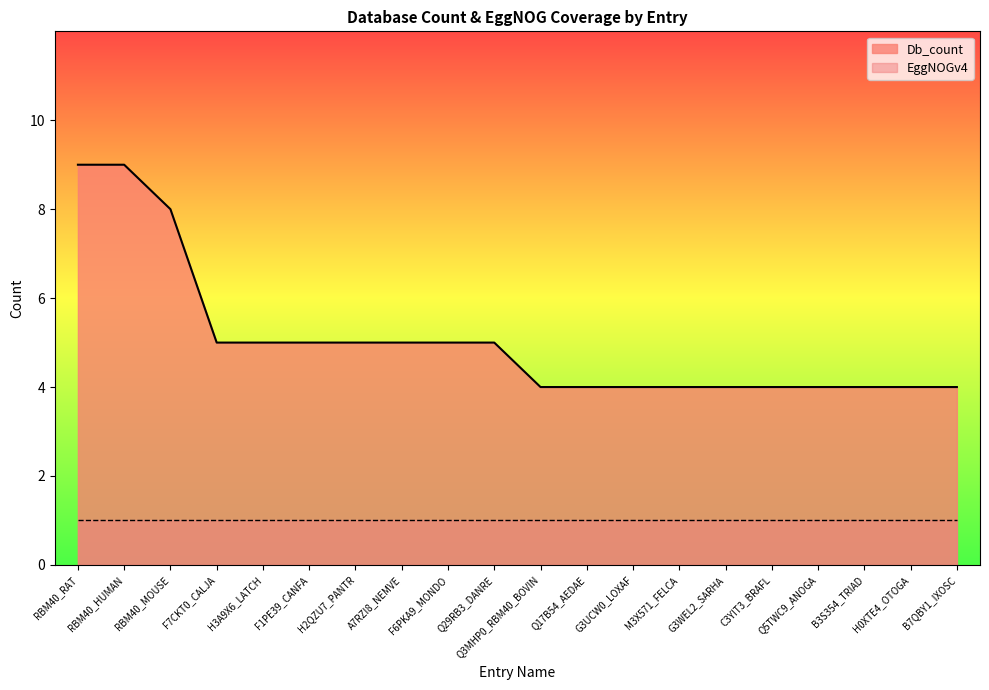

What is the greatest value displayed?

9